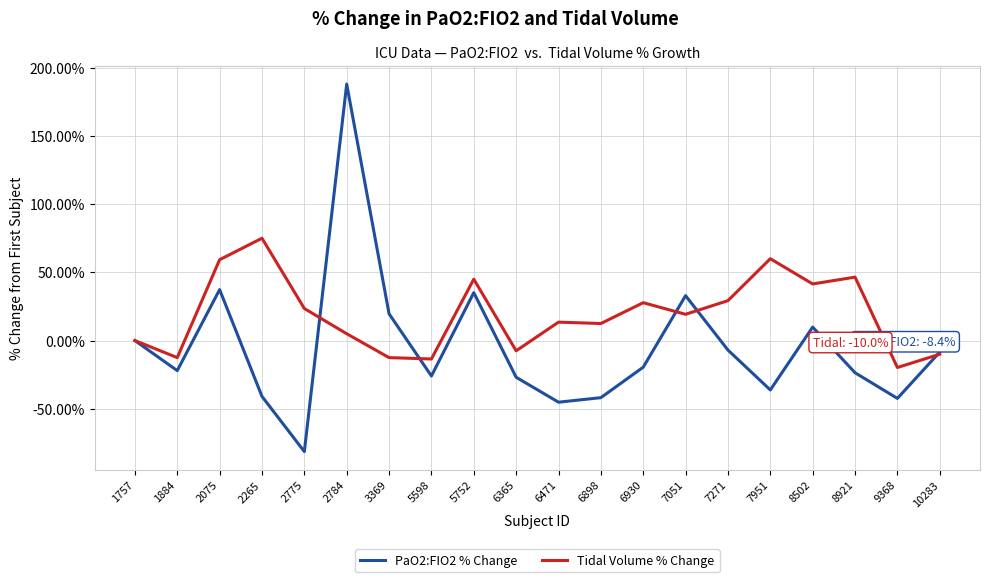

Which category has the highest value across all series?

2784